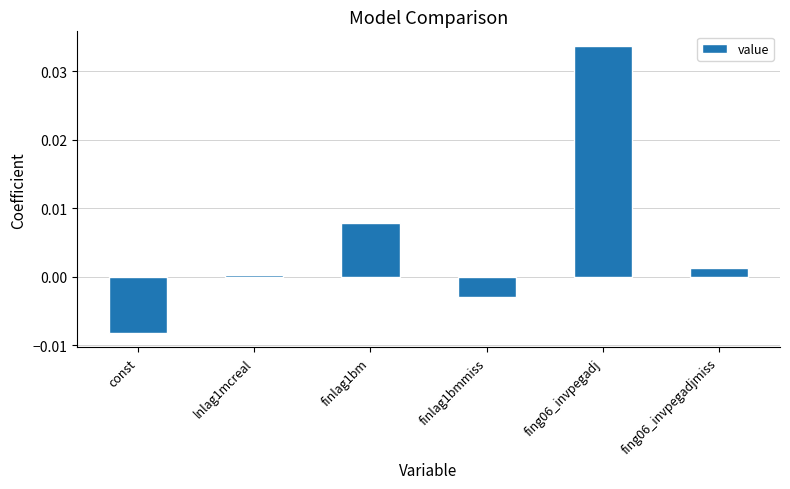

Which has a higher value, fing06_invpegadjmiss or finlag1bmmiss?

fing06_invpegadjmiss